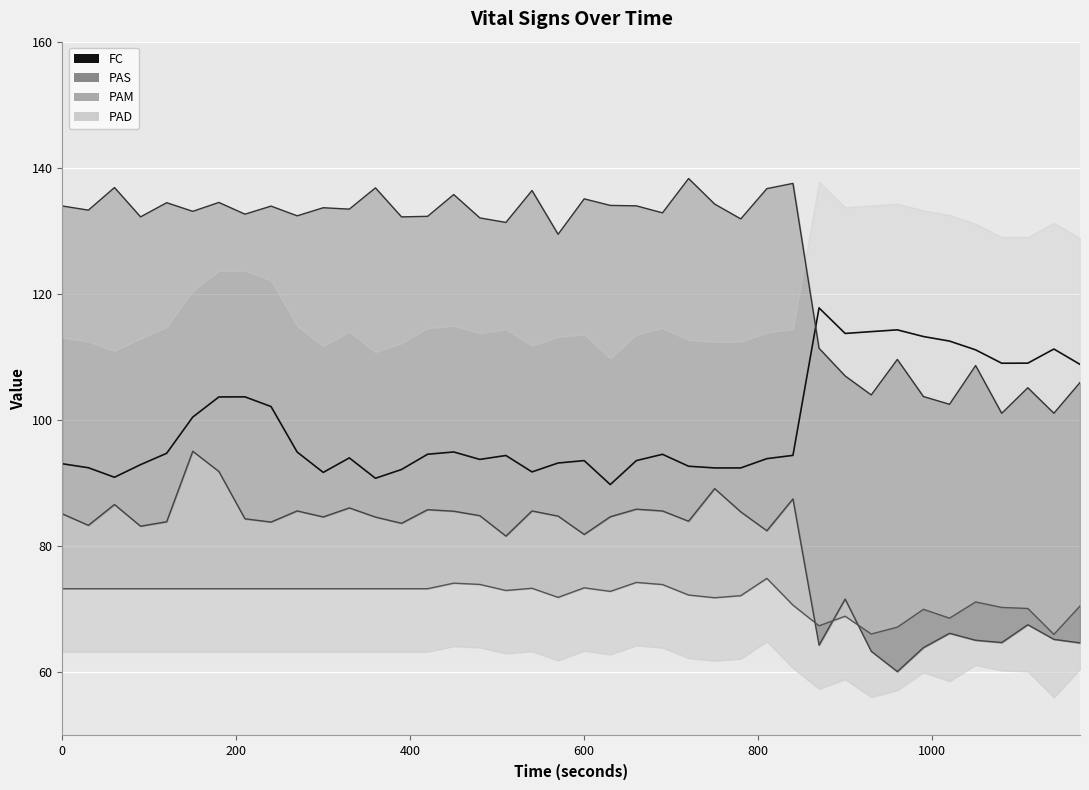

Is the value of PAD at 15 greater than the value of FC at 19?

No